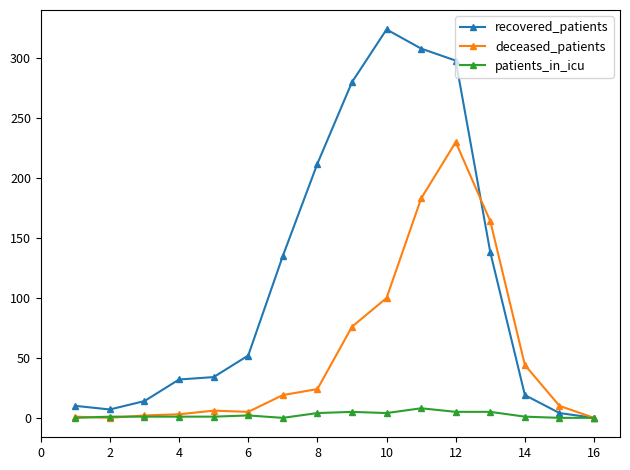

List the series in order of their peak value, highest first.

recovered_patients, deceased_patients, patients_in_icu